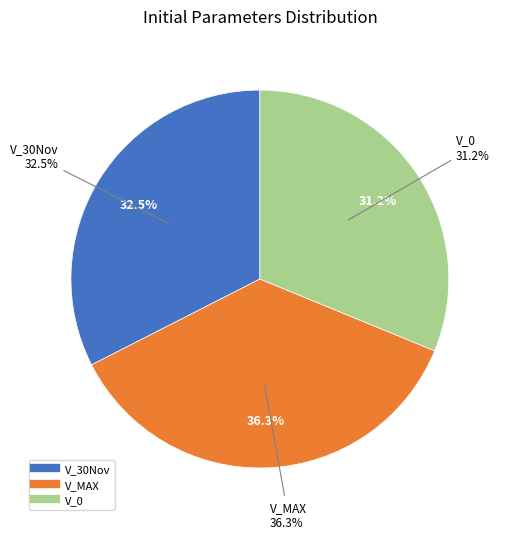

To the nearest percent, what is the combined percentage of V_30Nov and V_MAX?

69%